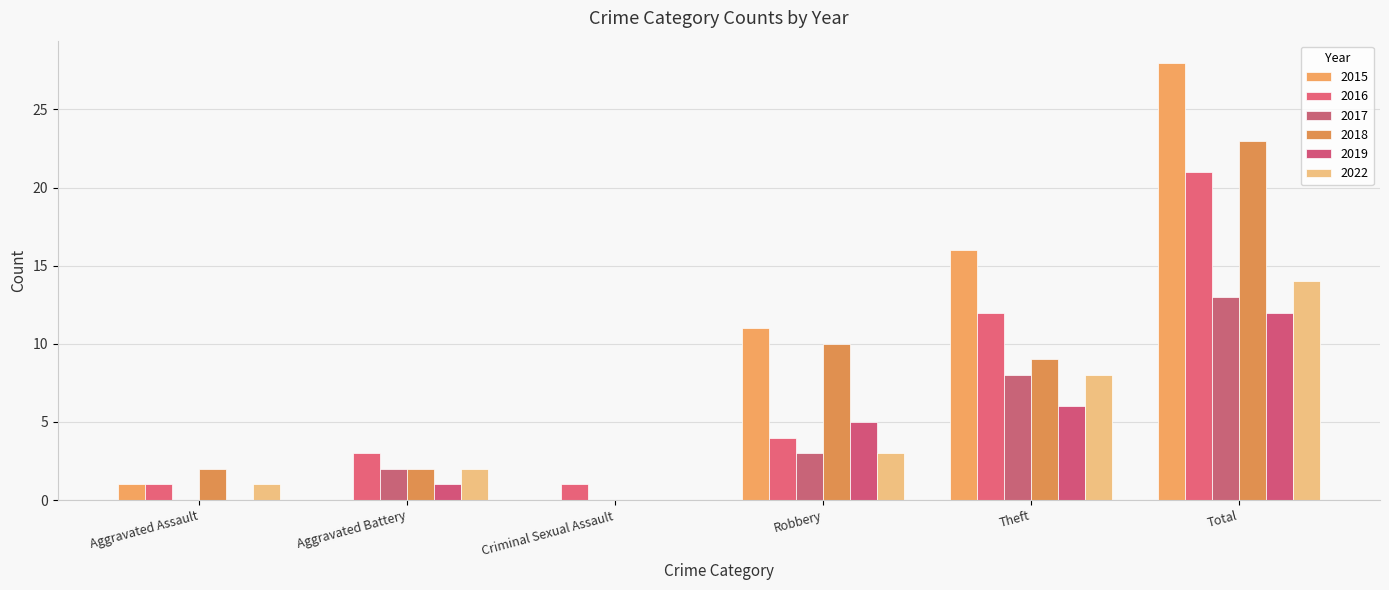

Rank the series by their maximum value, from lowest to highest.

2019, 2017, 2022, 2016, 2018, 2015